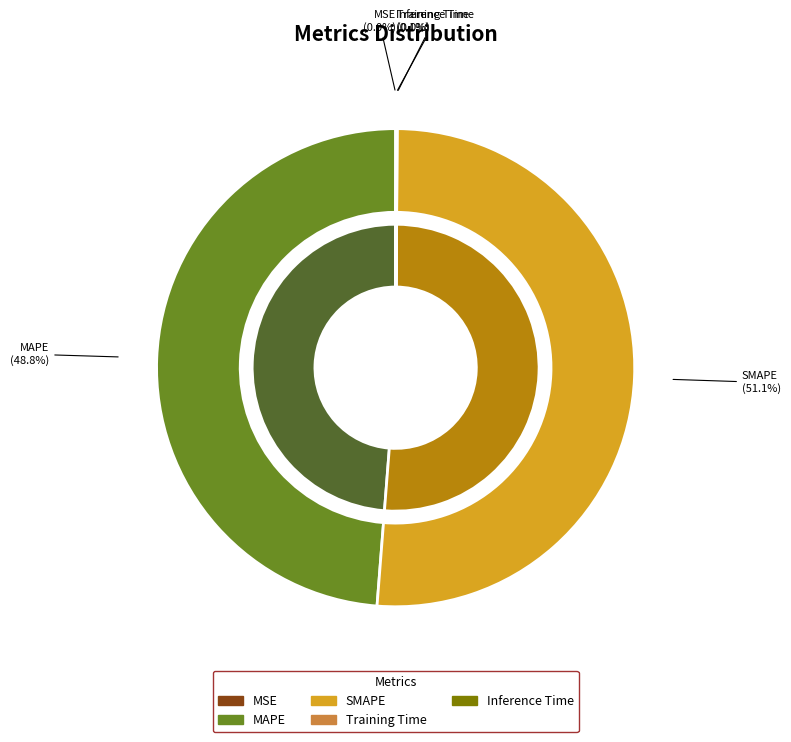

To the nearest percent, what is the difference between the SMAPE and MSE slice percentages?

51%